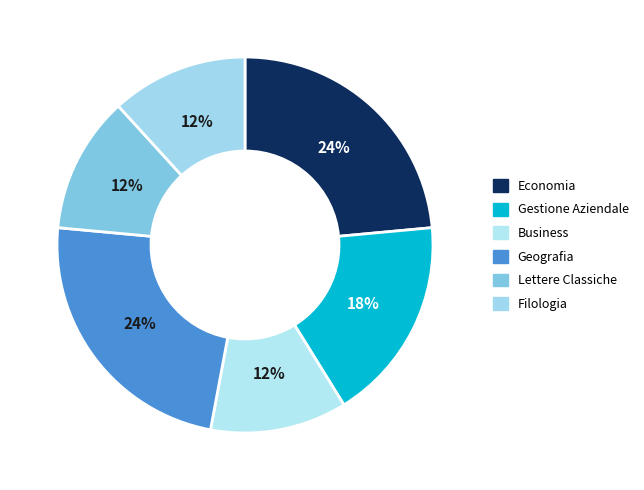

Count the number of slices in the pie.

6